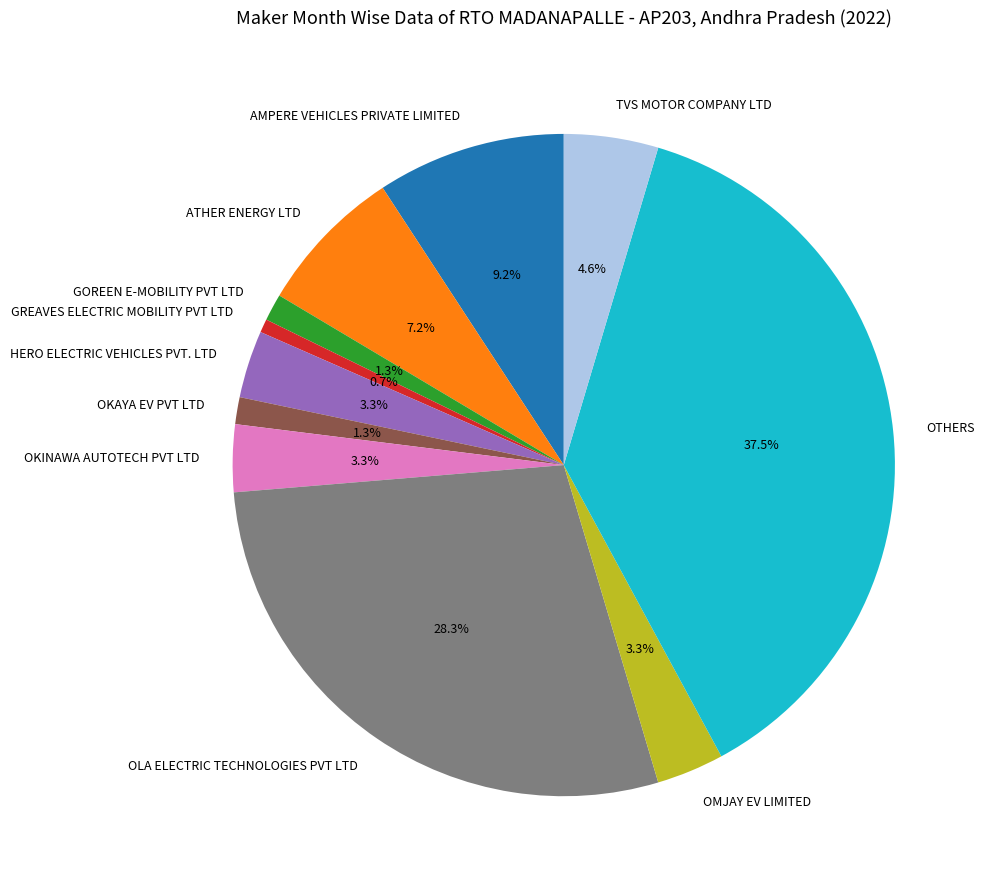

To the nearest percent, what is the difference between the TVS MOTOR COMPANY LTD and GREAVES ELECTRIC MOBILITY PVT LTD slice percentages?

4%